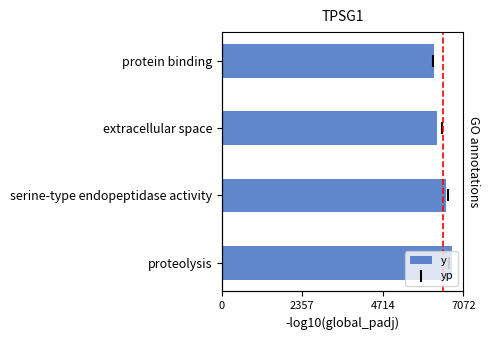

The chart shows a value of 6734.8 at proteolysis. True or false?

True